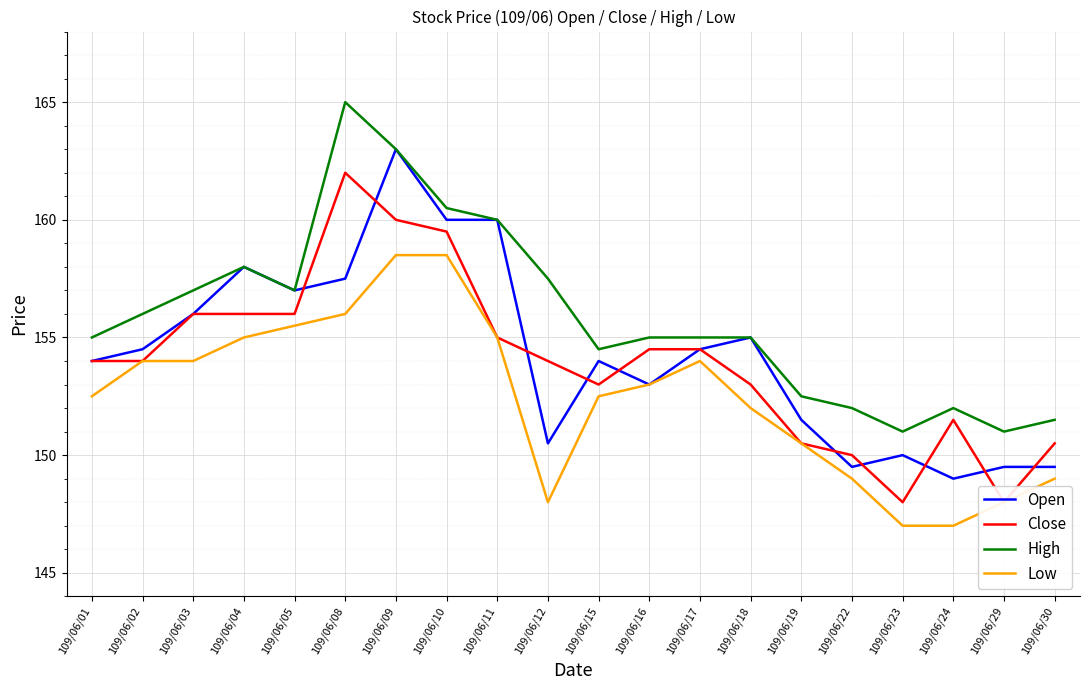

Where is the first local minimum for Low?

109/06/12